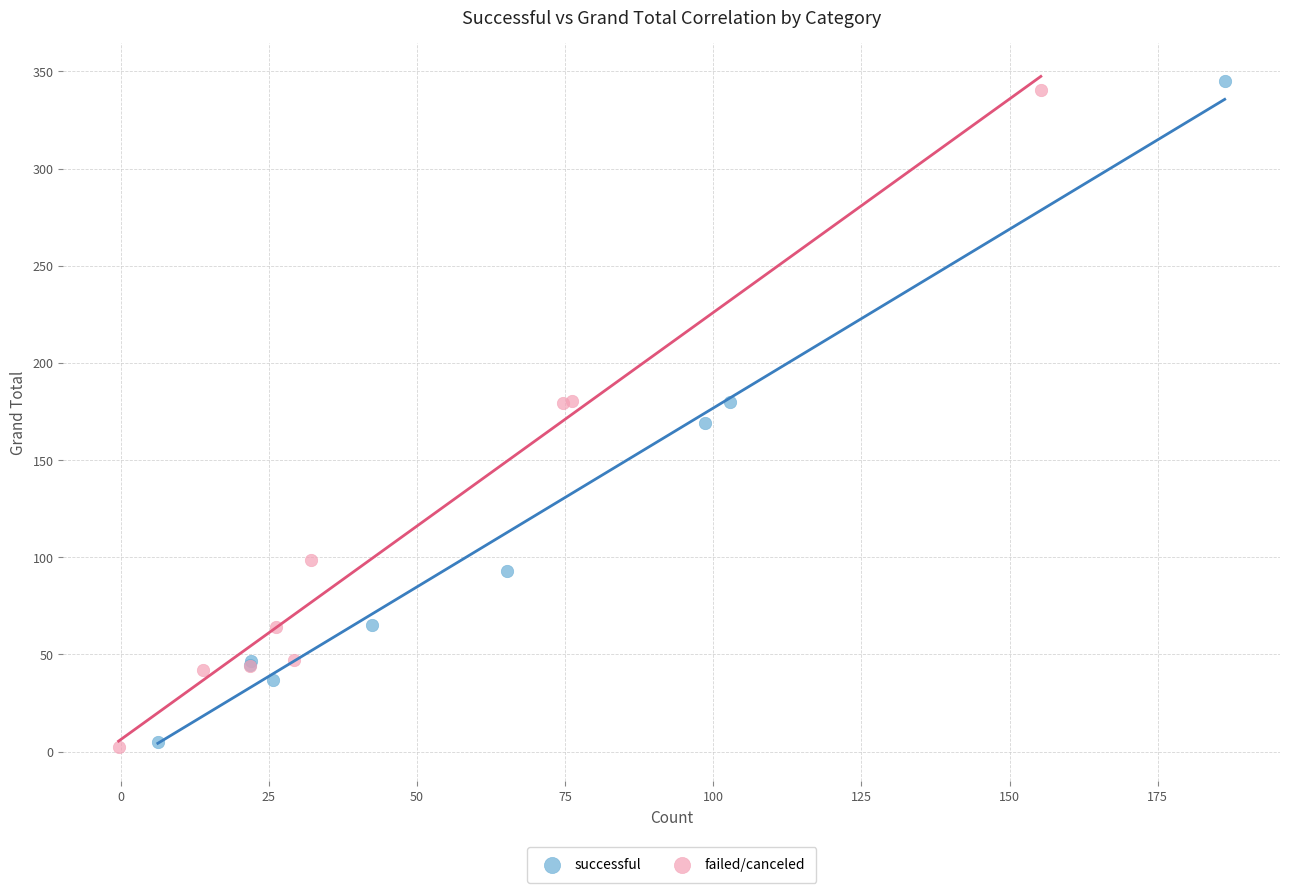

Which series has the largest Y range (max minus min)?

successful